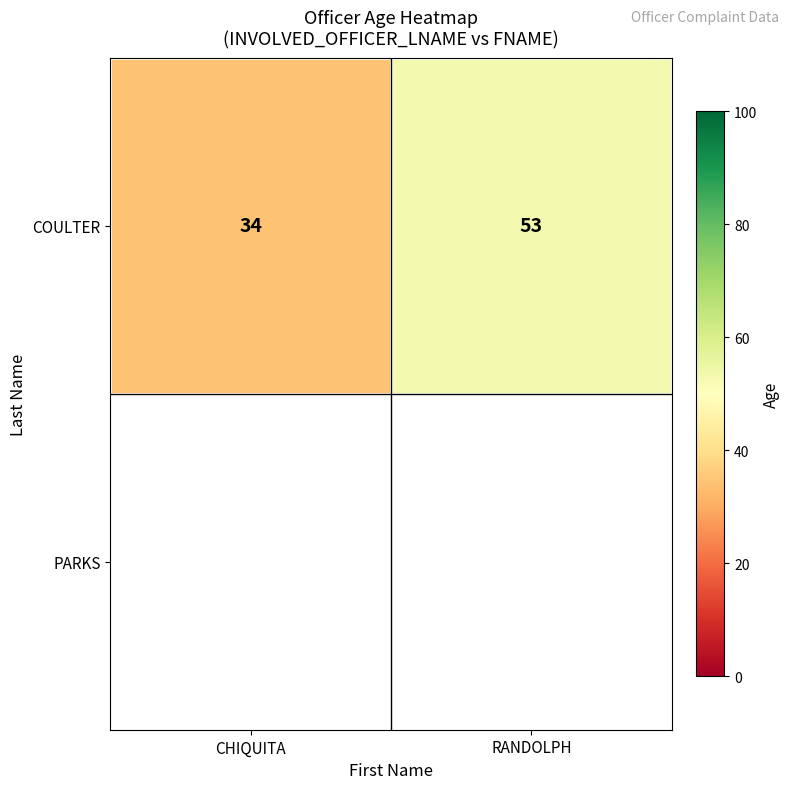

What is the maximum value shown in the chart?

53.0